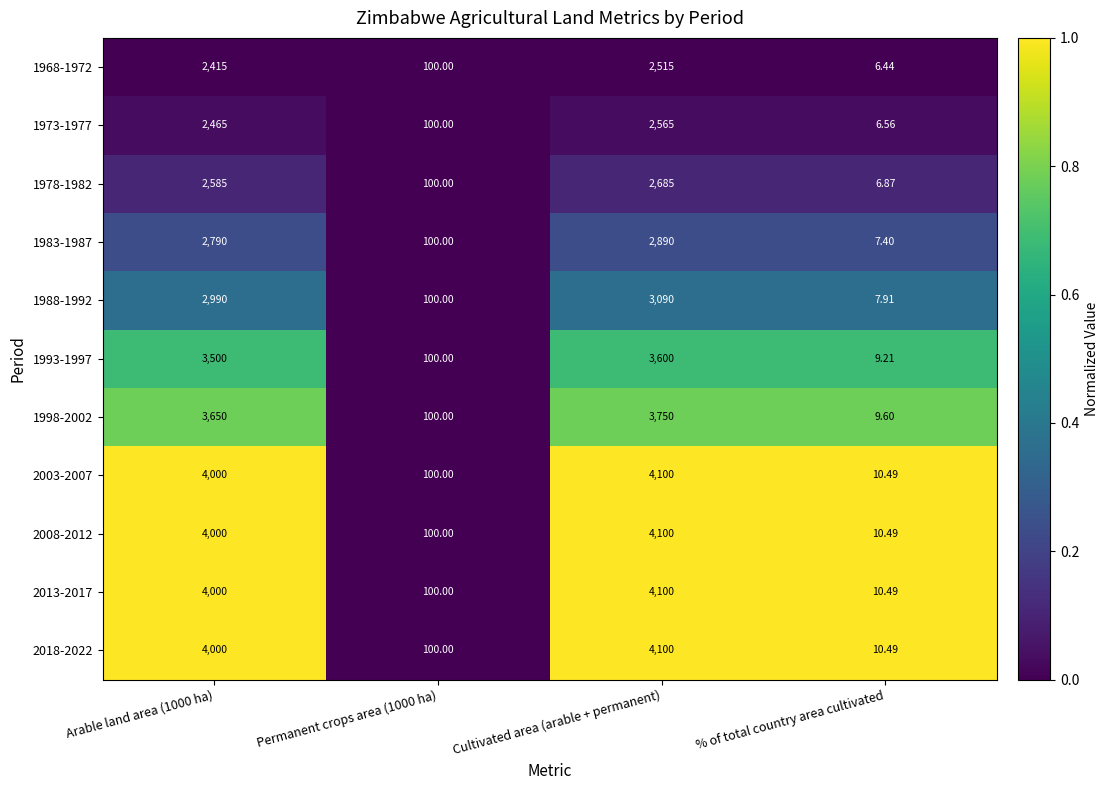

How many distinct data groups are displayed?

11